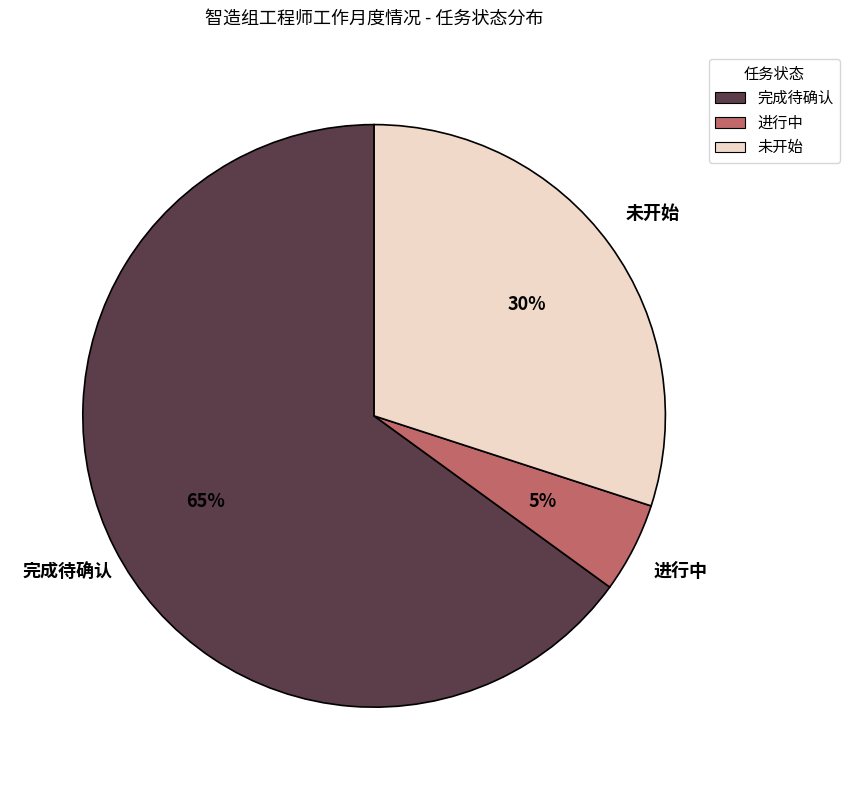

Combined, do 未开始 and 完成待确认 account for over 50%?

Yes